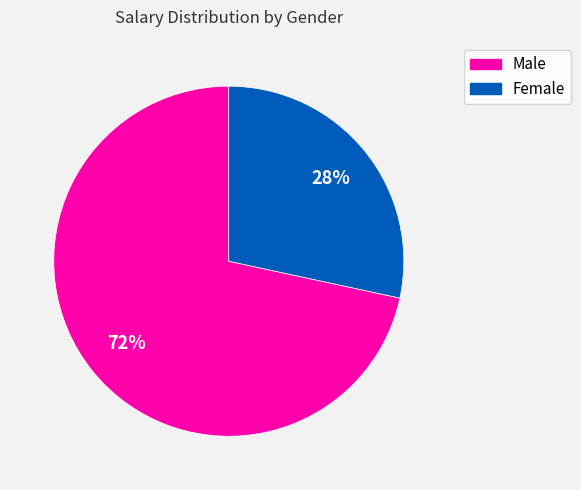

Is there any slice that represents more than half of the pie?

Yes